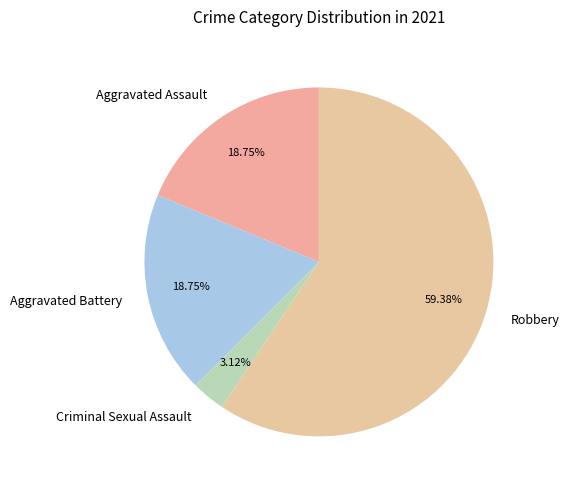

To the nearest percent, what percentage of the pie is Robbery?

59%